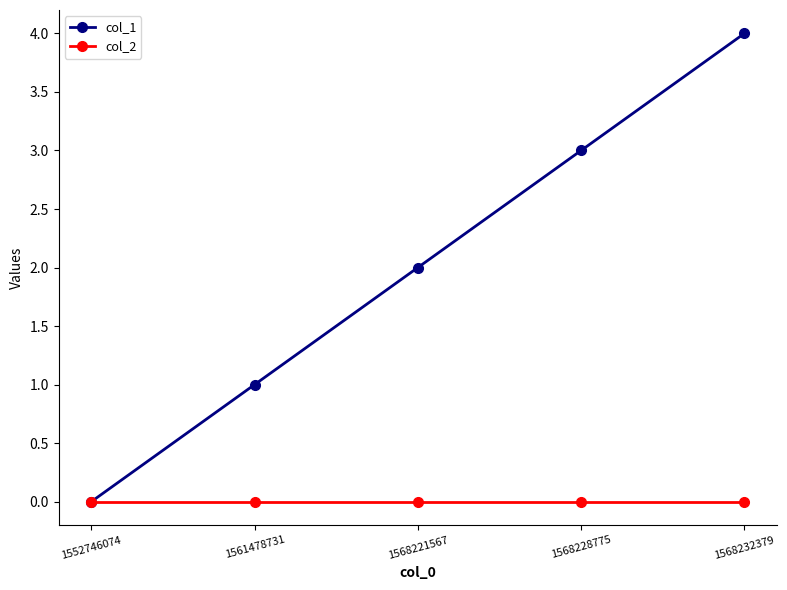

The col_1 series shows 0 at 1552746074. True or false?

True